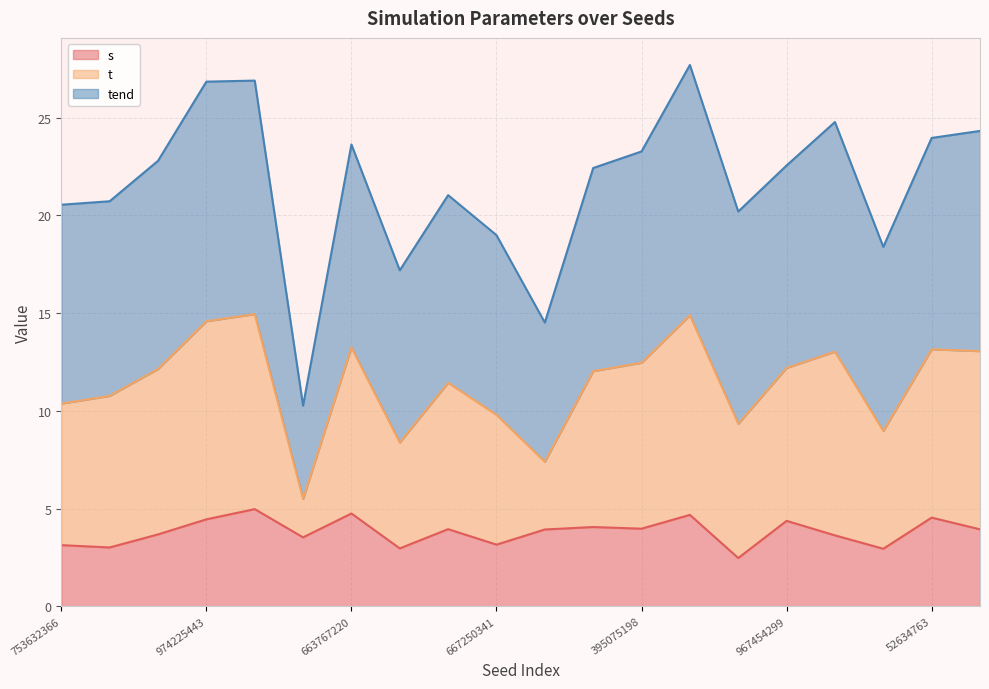

Which series has the largest range (max minus min)?

t